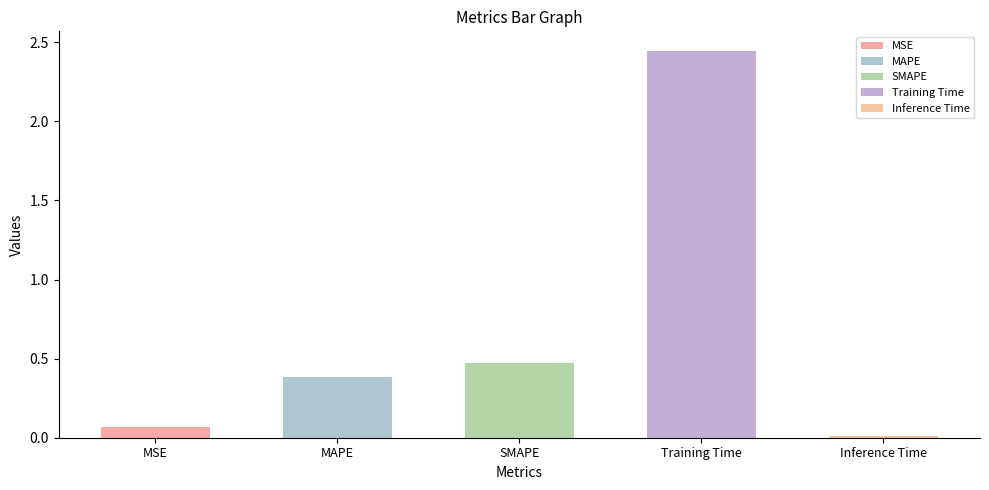

How many bars are there in total?

5